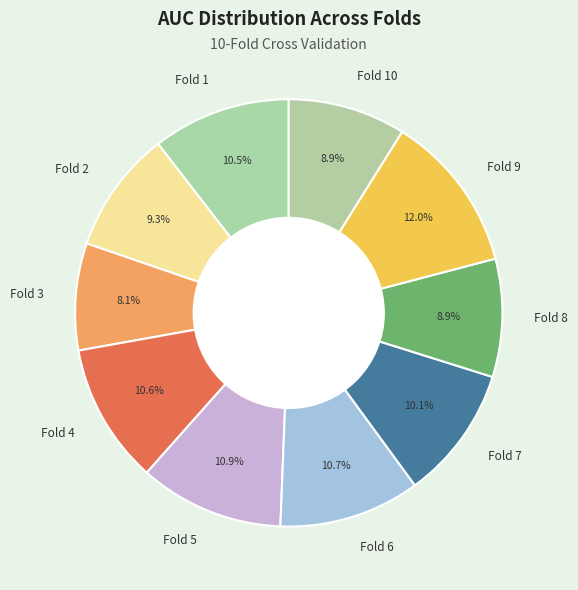

How much of the chart is everything except Fold 10?

91.1%